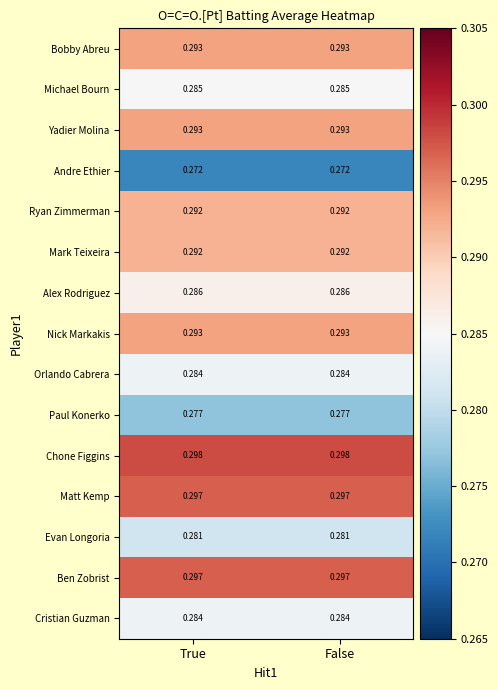

At which category does the chart reach its minimum across all series?

True